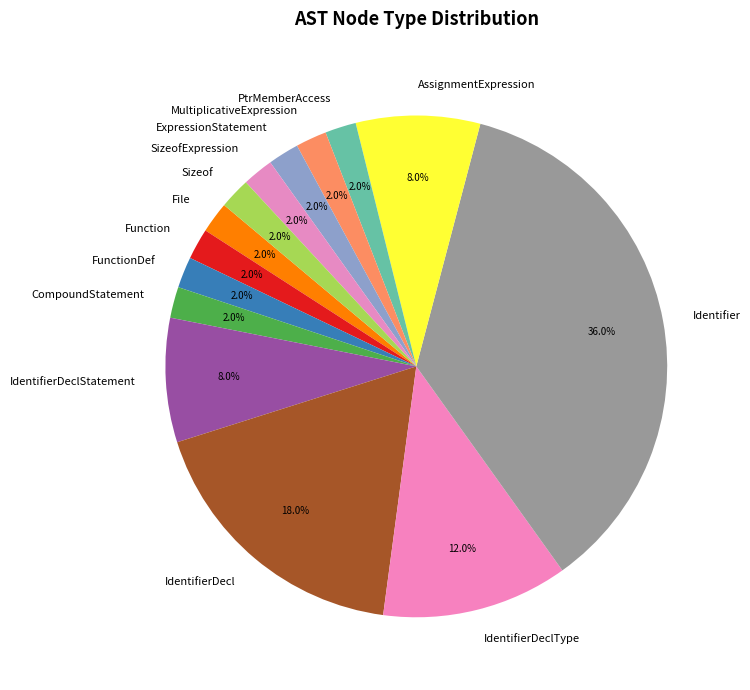

What is the ratio of the value at IdentifierDeclType to the value at File?

6.0